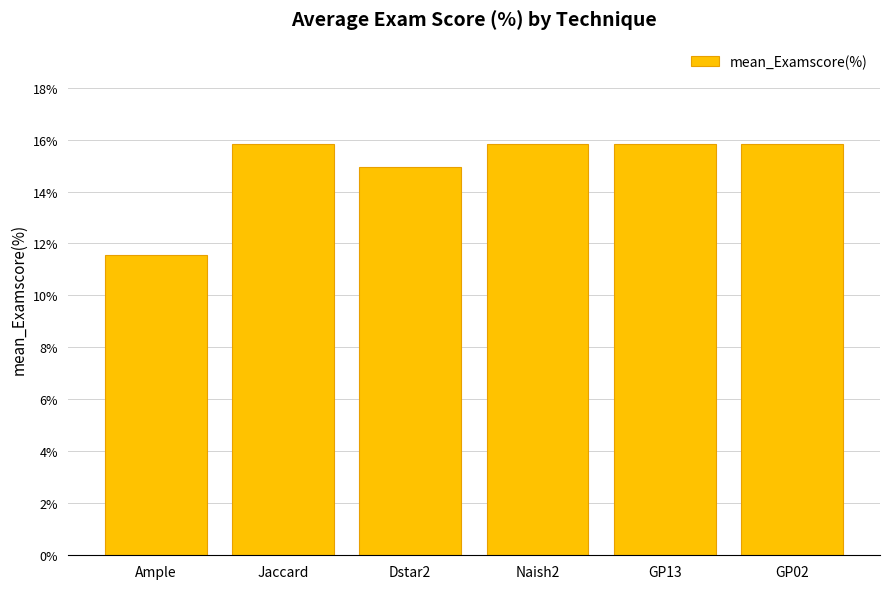

What is the minimum value shown in the chart?

11.5